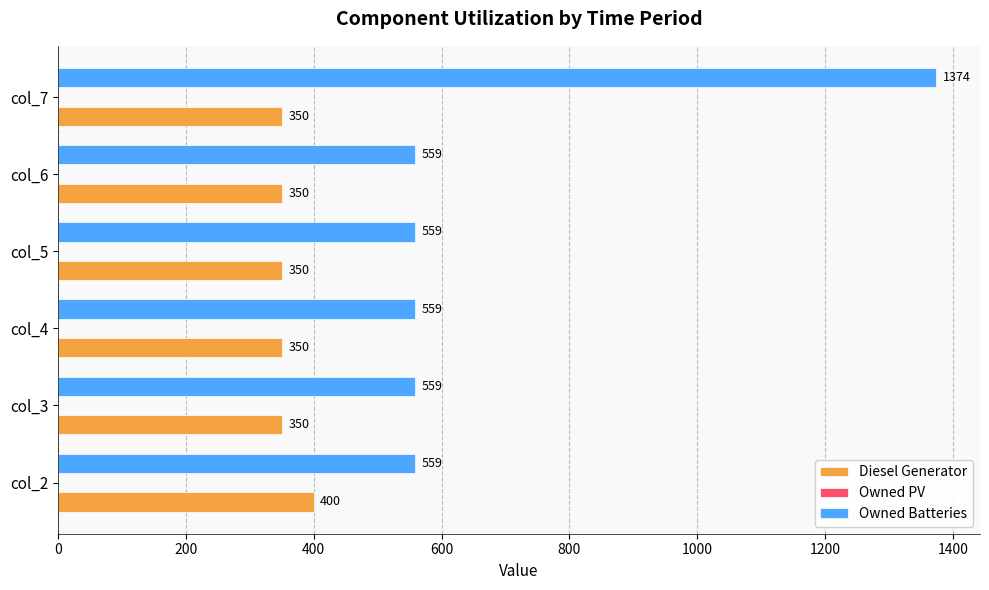

What is the spread (max minus min) of values at col_4?

209